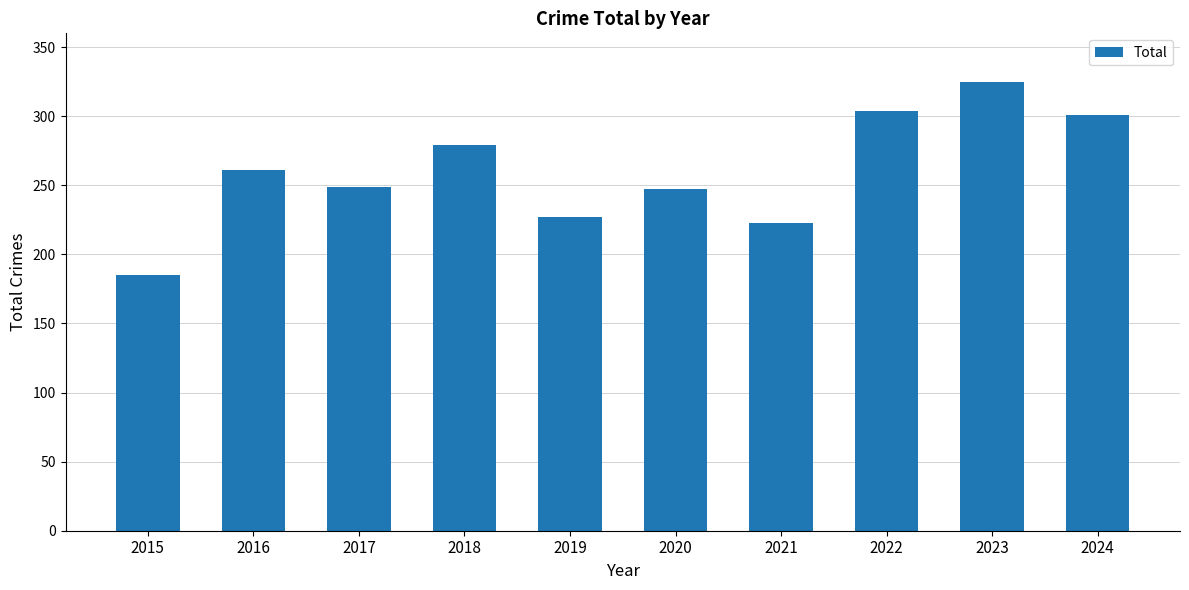

What value does the data have at 2022?

304